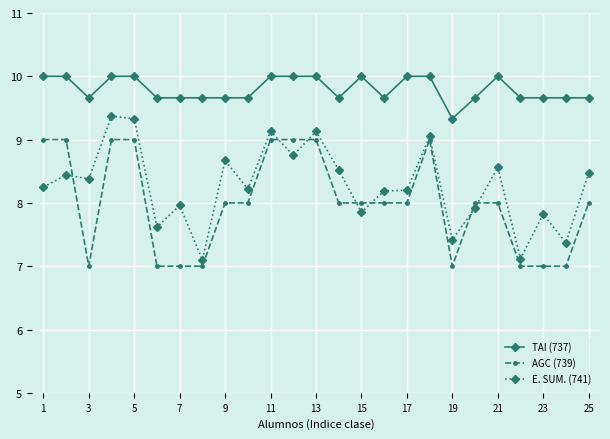

What is the value of the AGC (739) point at the 3rd from the left?

7.0